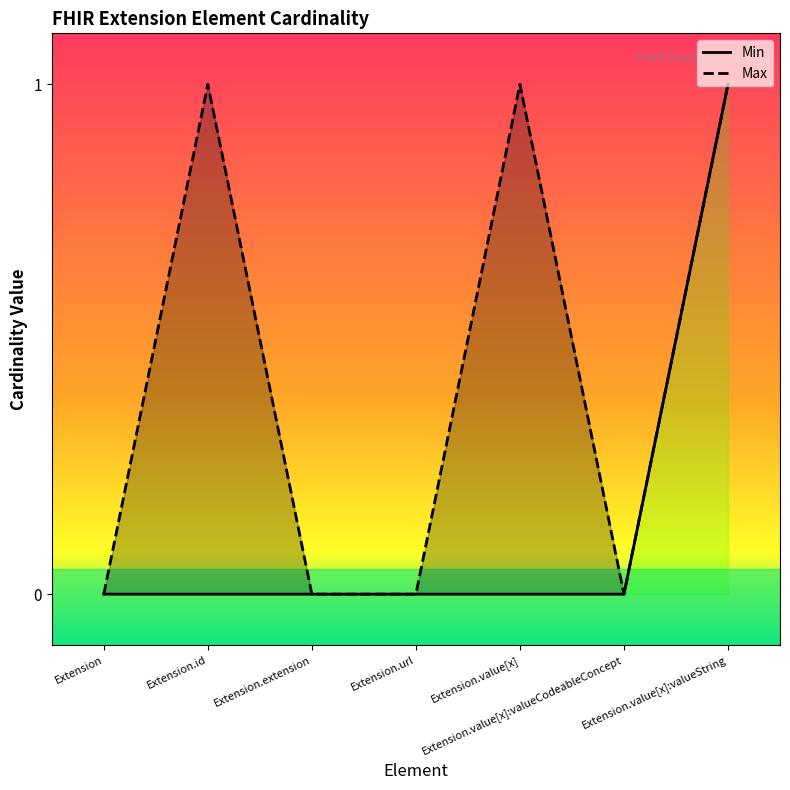

What is the maximum value shown in the chart?

1